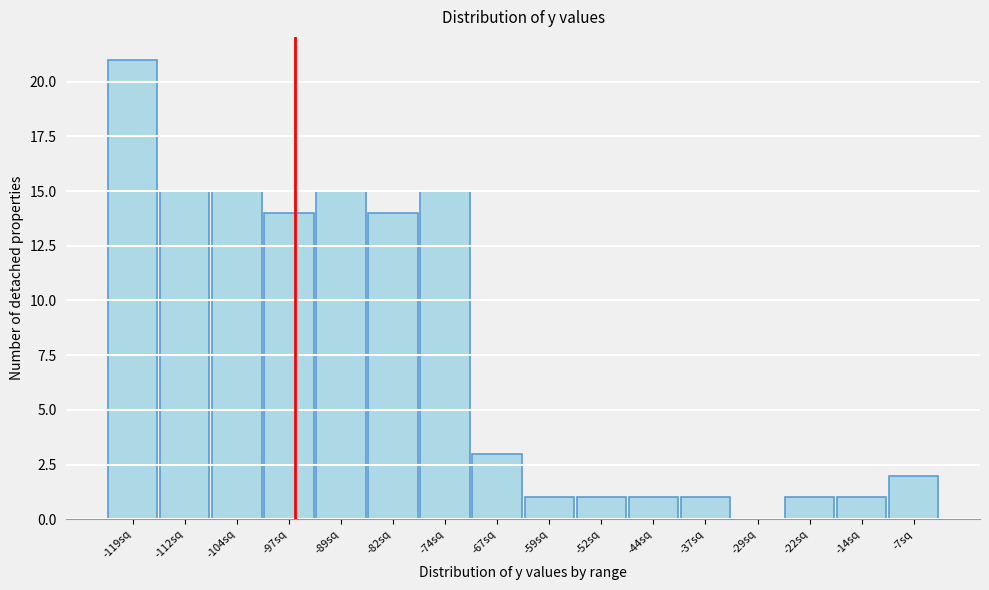

Reading left to right, transcribe all the data shown in this chart.

-119sq=21	-112sq=15	-104sq=15	-97sq=14	-89sq=15	-82sq=14	-74sq=15	-67sq=3	-59sq=1	-52sq=1	-44sq=1	-37sq=1	-29sq=0	-22sq=1	-14sq=1	-7sq=2